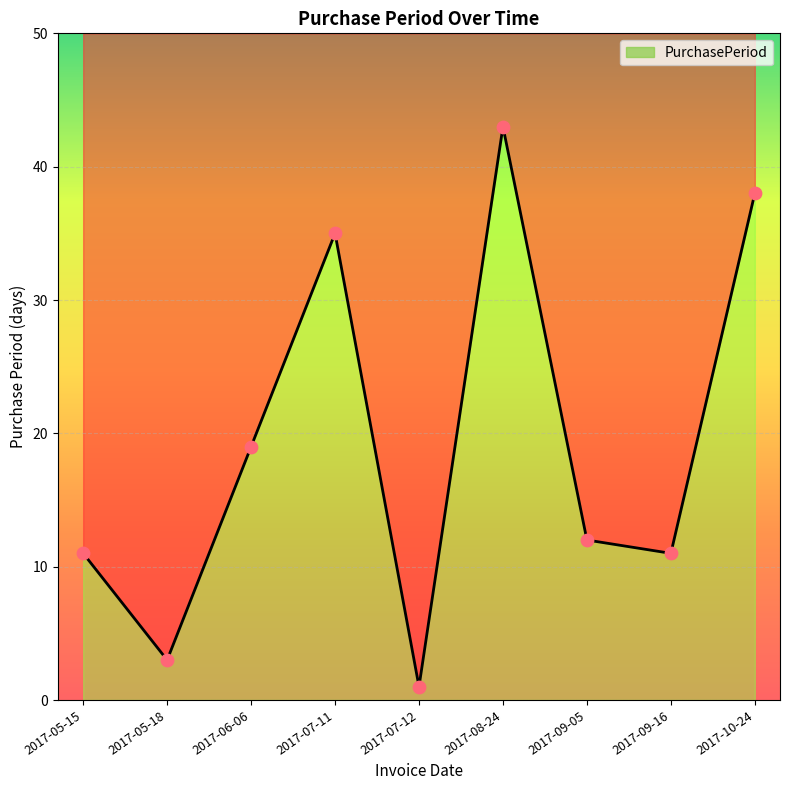

What is the ratio of the value at 2017-09-05 to the value at 2017-08-24?

0.3